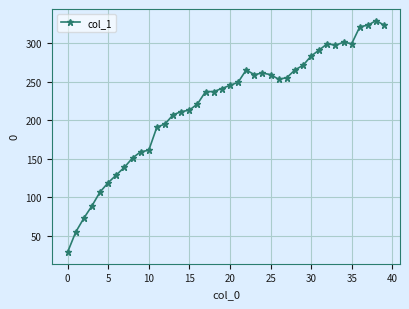

True or false: the data has more than 2 interior local peaks.

True